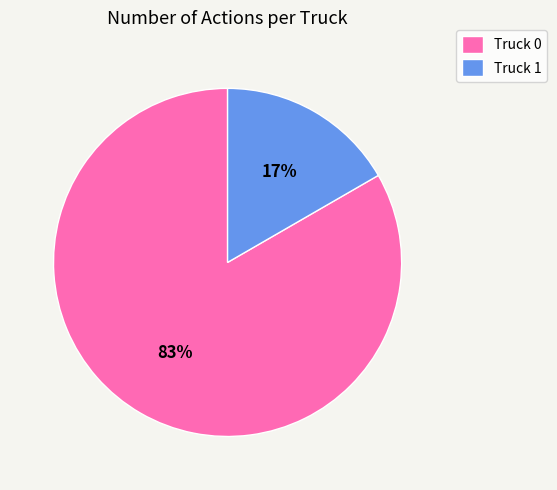

Does Truck 0 represent more than half of the total?

Yes